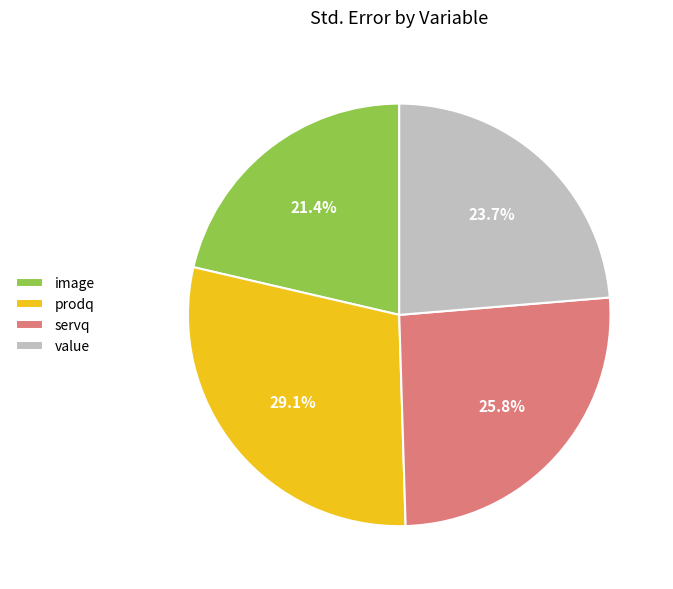

Which has a higher value, servq or value?

servq